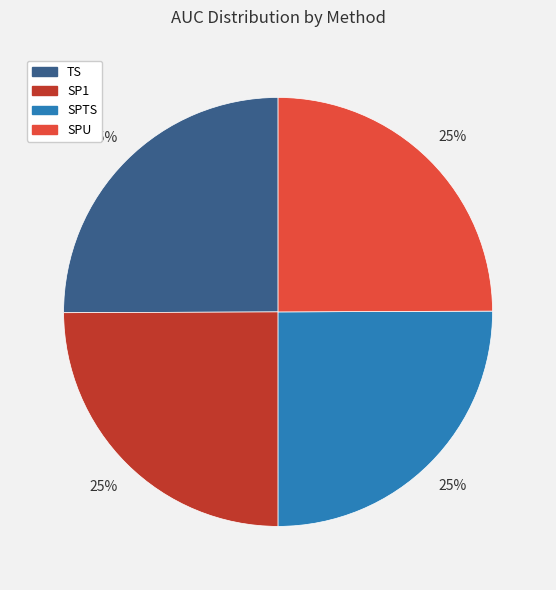

To the nearest percent, what is the average slice percentage?

25%